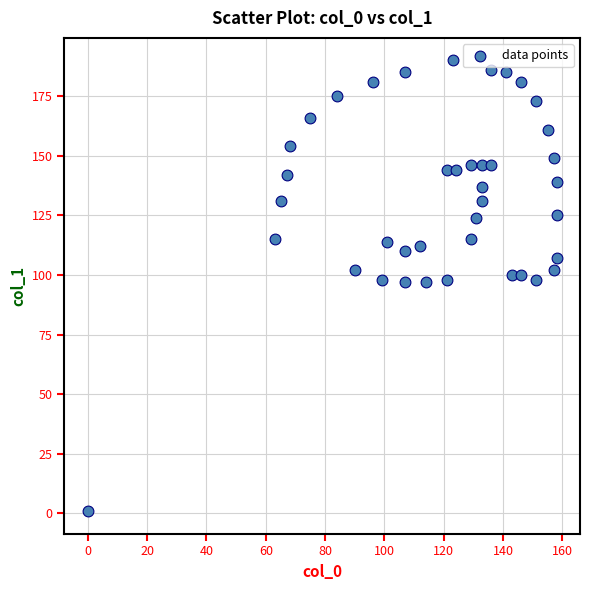

What is the range of Y values (max minus min)?

189